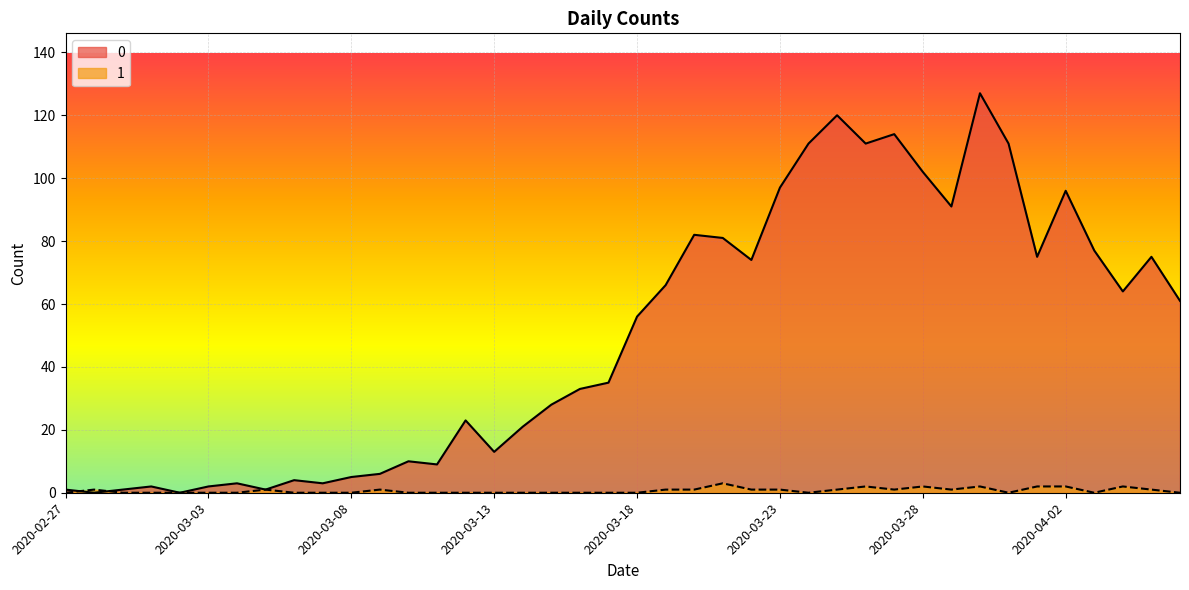

Reading left to right, list all the values displayed in this chart.

0: 1	0	1	2	0	2	3	1	4	3	5	6	10	9	23	13	21	28	33	35	56	66	82	81	74	97	111	120	111	114	102	91	127	111	75	96	77	64	75	61
1: 0	1	0	0	0	0	0	1	0	0	0	1	0	0	0	0	0	0	0	0	0	1	1	3	1	1	0	1	2	1	2	1	2	0	2	2	0	2	1	0